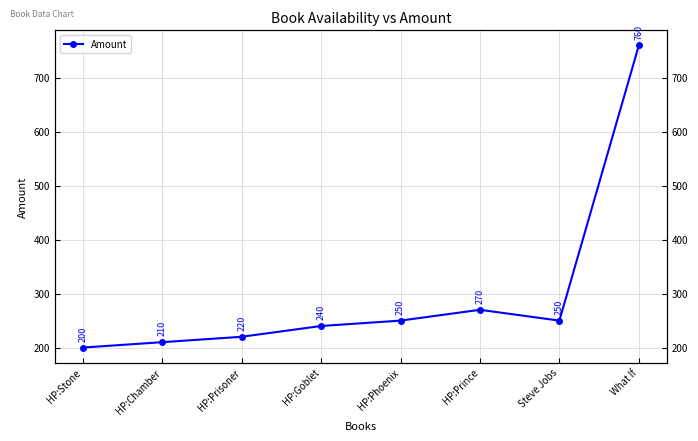

What is the label of the 4th point from the right?

HP:Phoenix